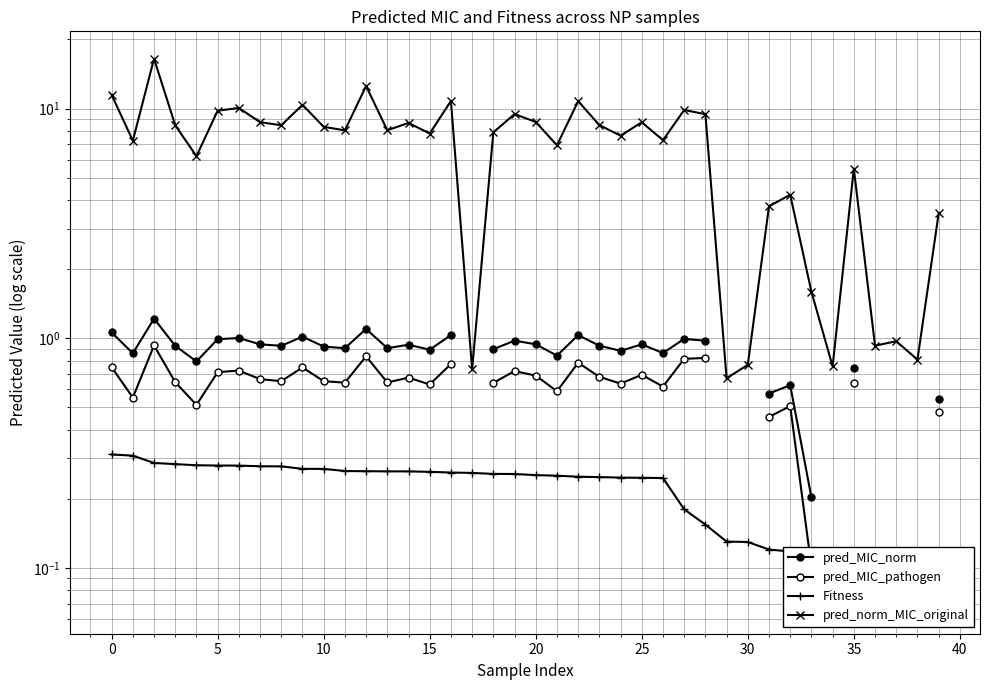

What is the label of the 35th point from the left?

34